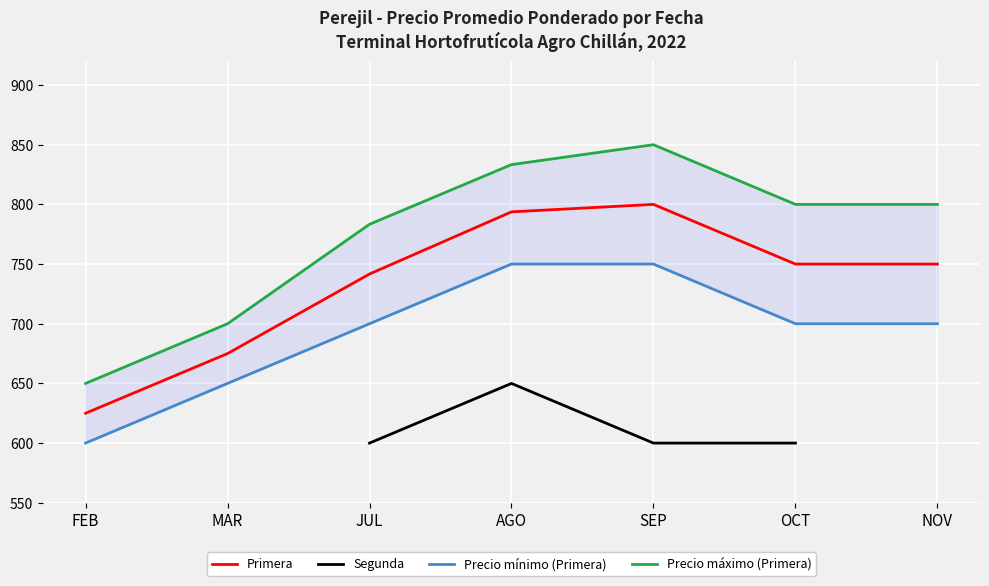

Rank the categories by Precio máximo (Primera) value from lowest to highest.

FEB, MAR, JUL, OCT, NOV, AGO, SEP